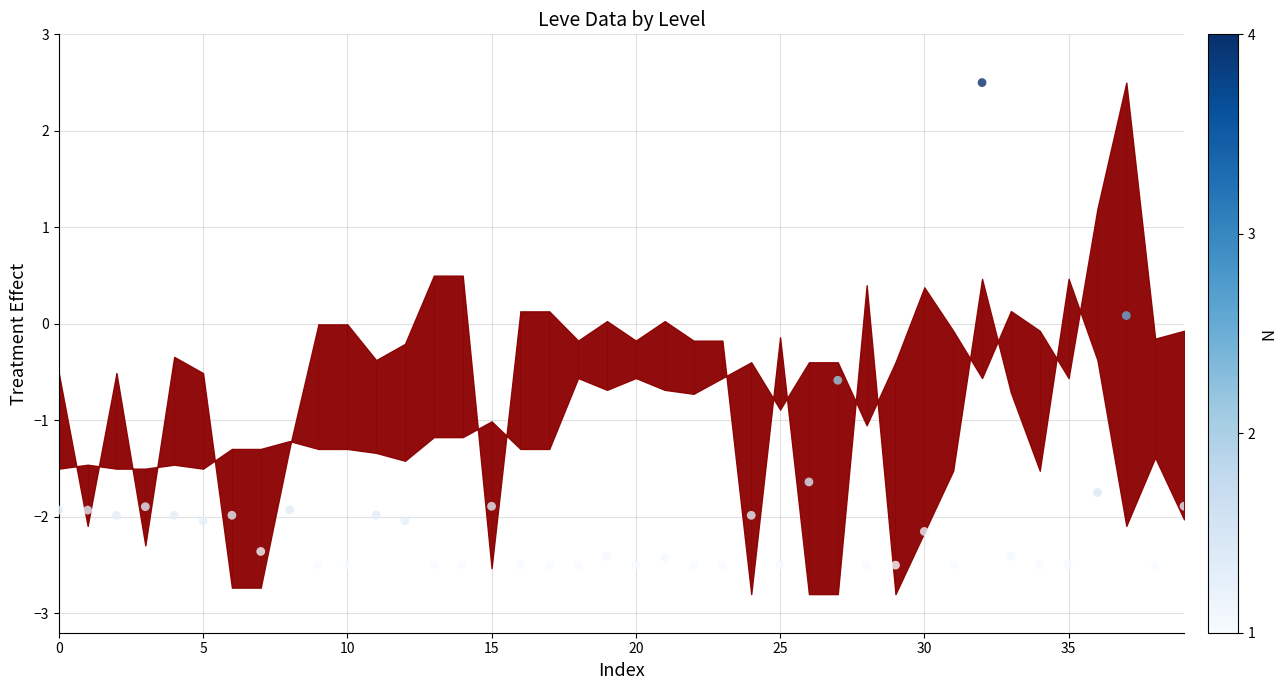

What is the range of Y values (max minus min)?

5.0